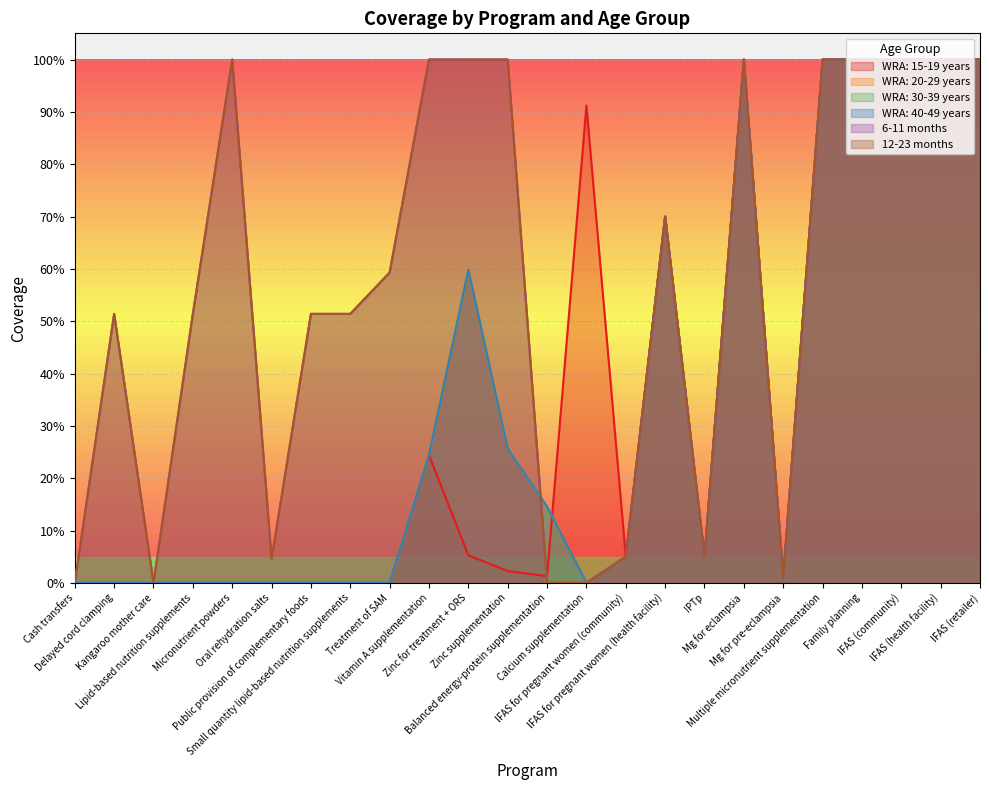

At which category does WRA: 15-19 years reach its first local valley?

Balanced energy-protein supplementation